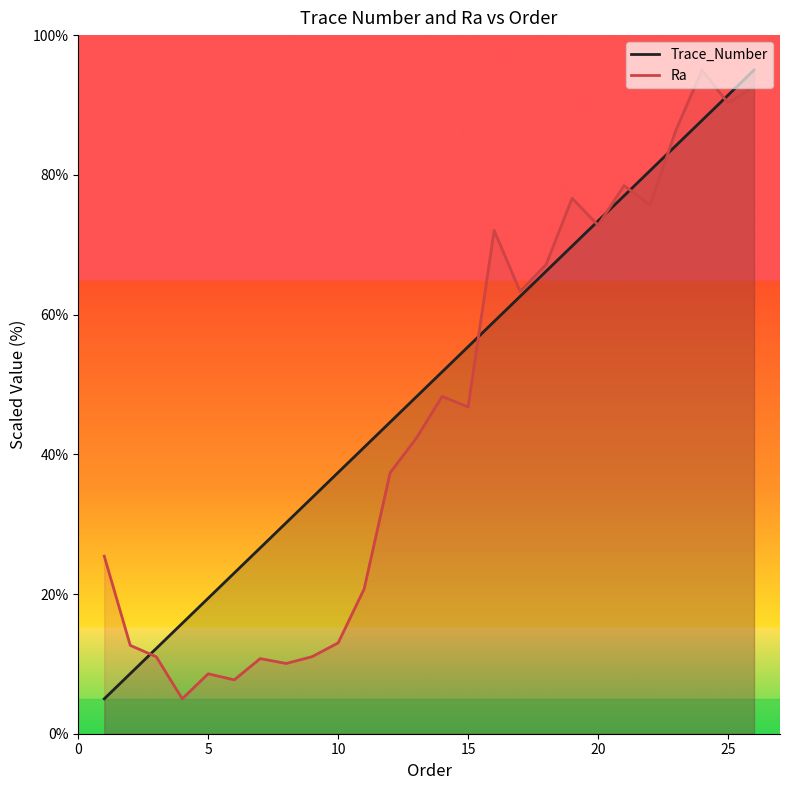

List the series in order of their overall mean, highest first.

Trace_Number, Ra